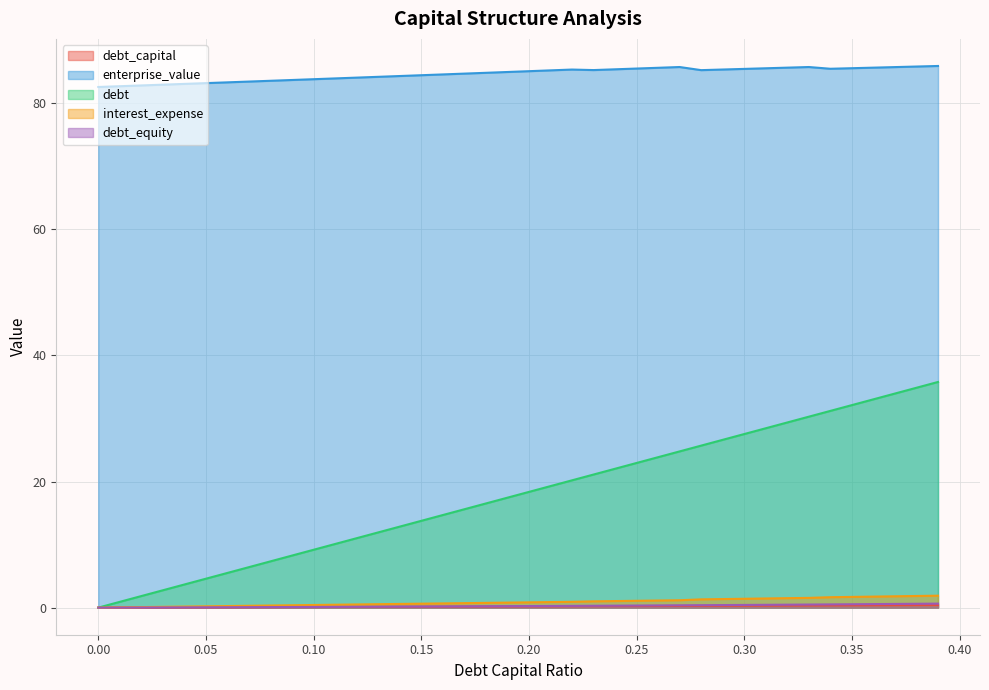

Rank the series at 0.26 from highest to lowest value.

enterprise_value, debt, interest_expense, debt_equity, debt_capital